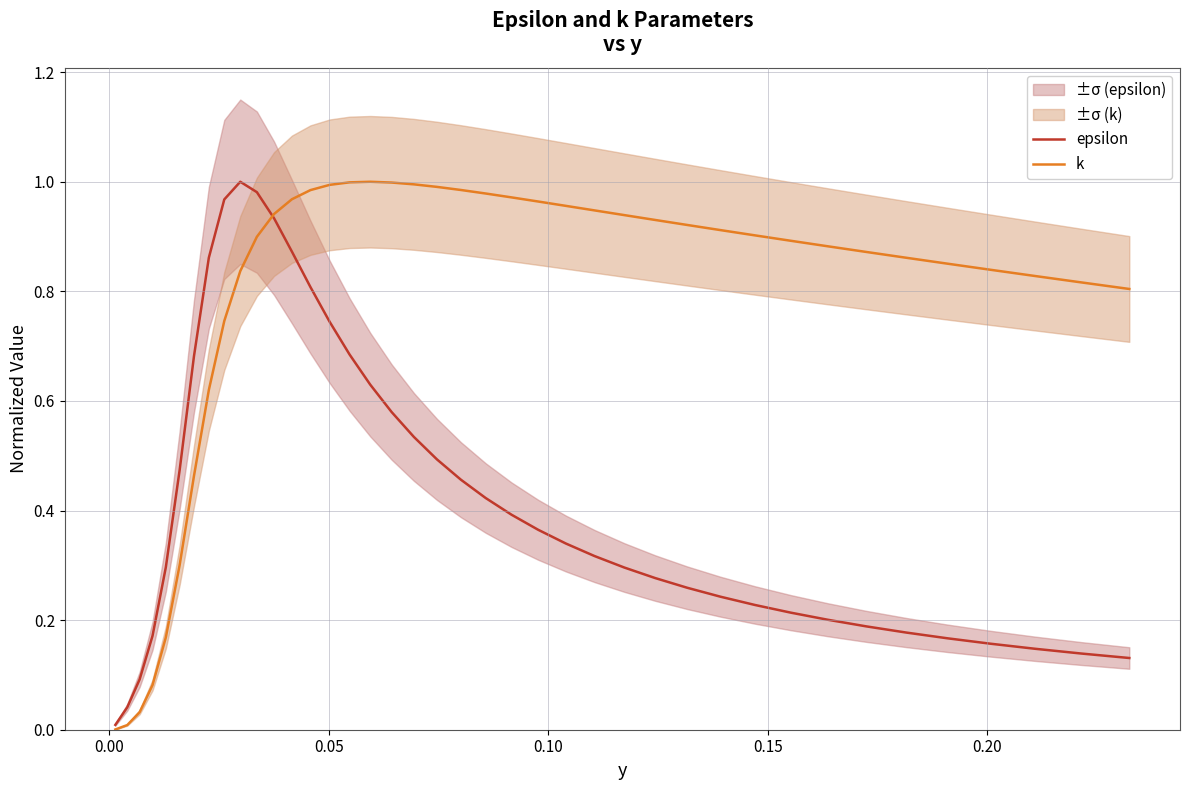

Count the number of categories in the chart.

40